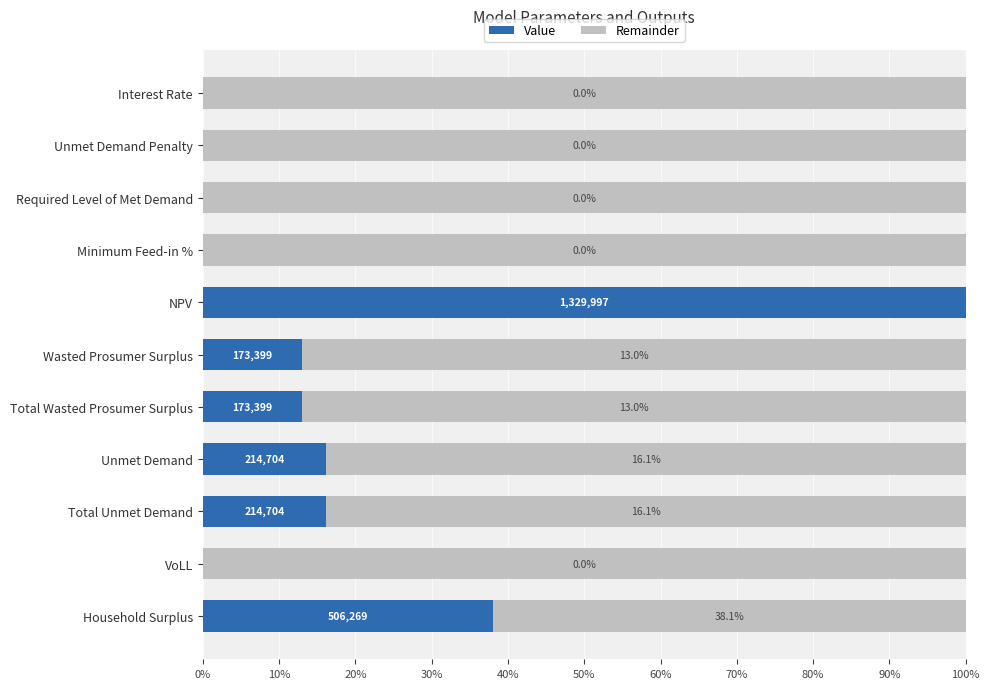

What is the total value across all series at NPV?

100.0